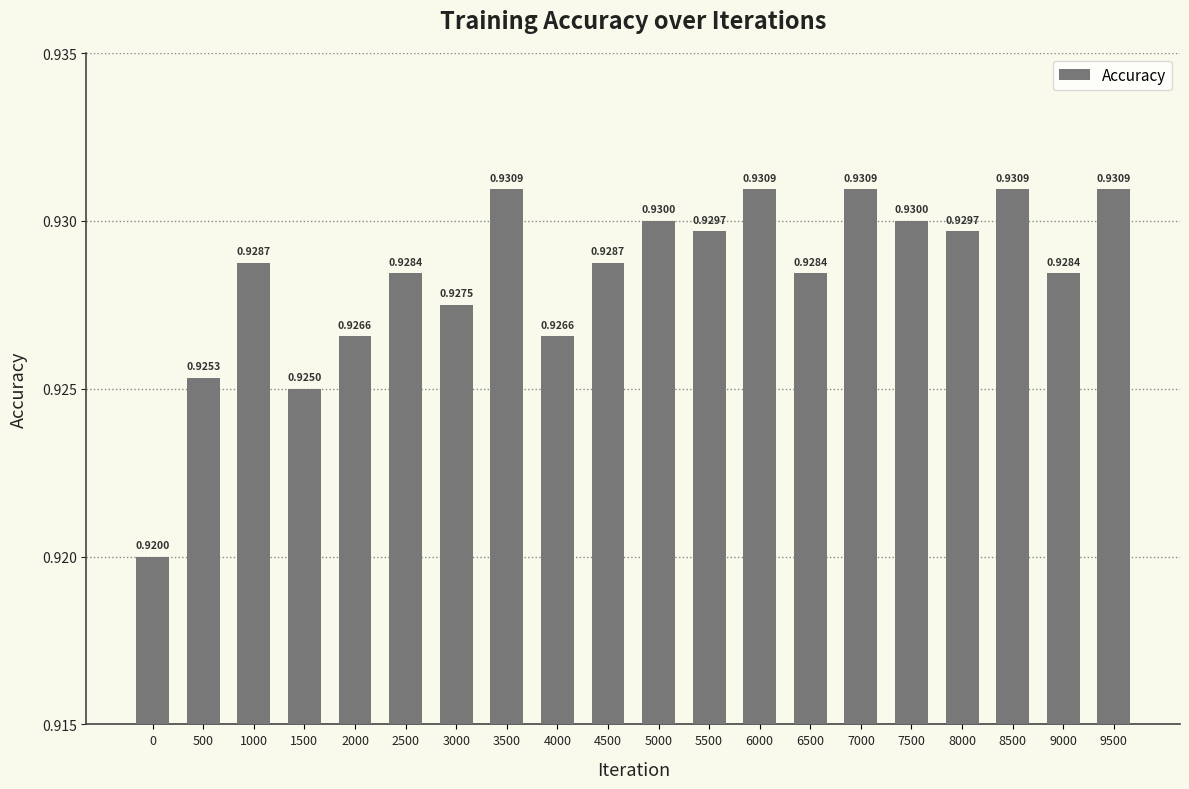

Between 6500 and 5500, which is larger?

5500